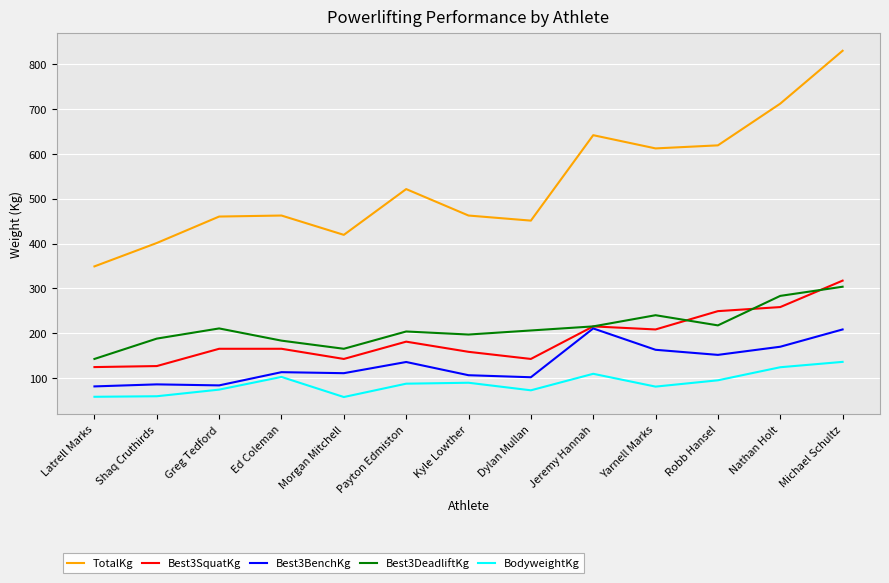

The value of Best3BenchKg at Robb Hansel is 151.9. True or false?

True